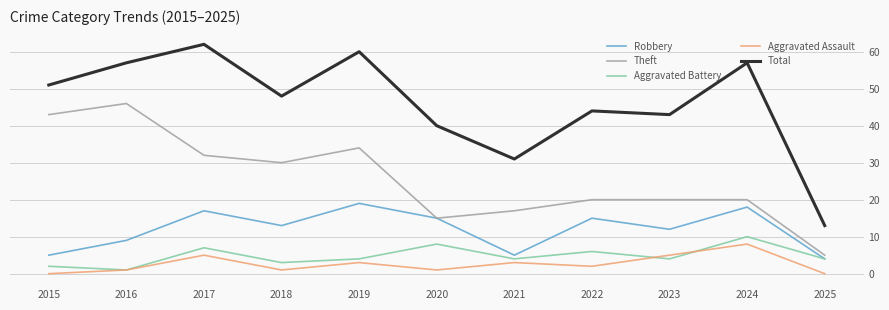

True or false: Robbery has more than 0 points higher than both neighbors.

True